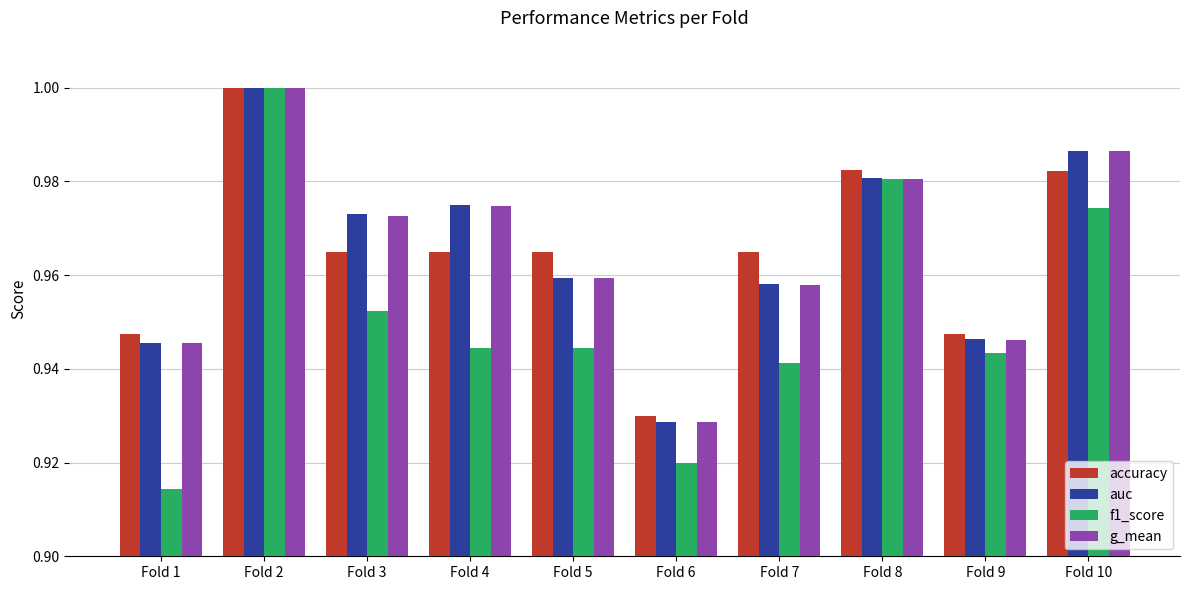

At which category is the sum across all series the highest?

Fold 2